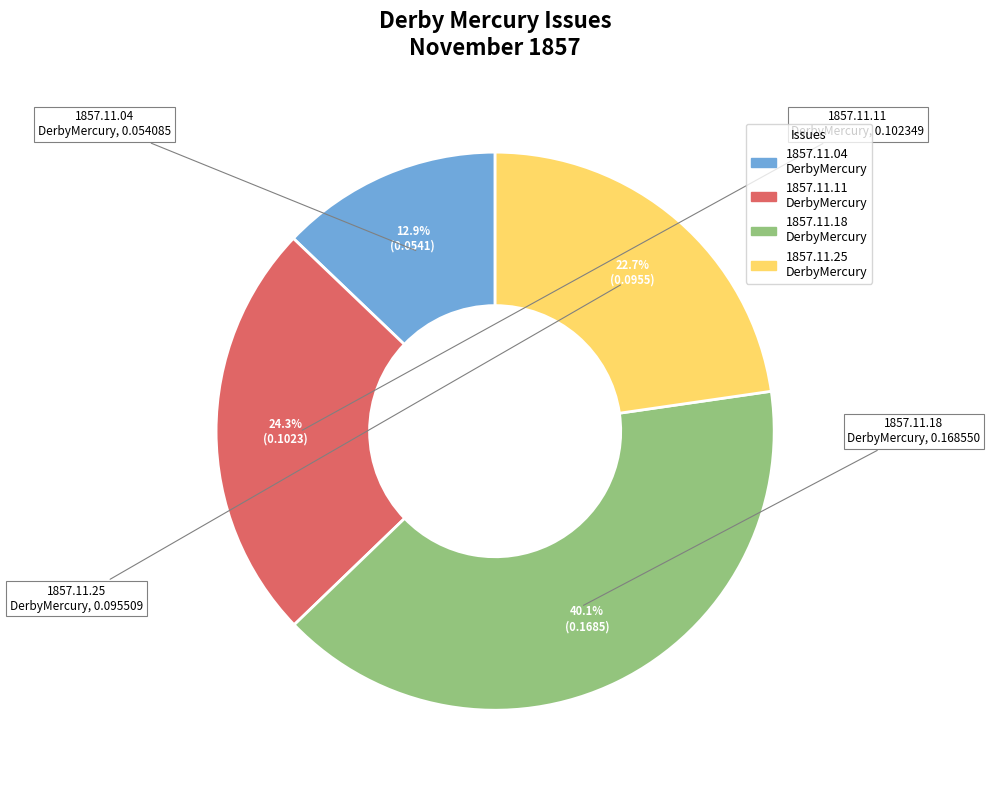

Is there any slice that represents more than half of the pie?

No